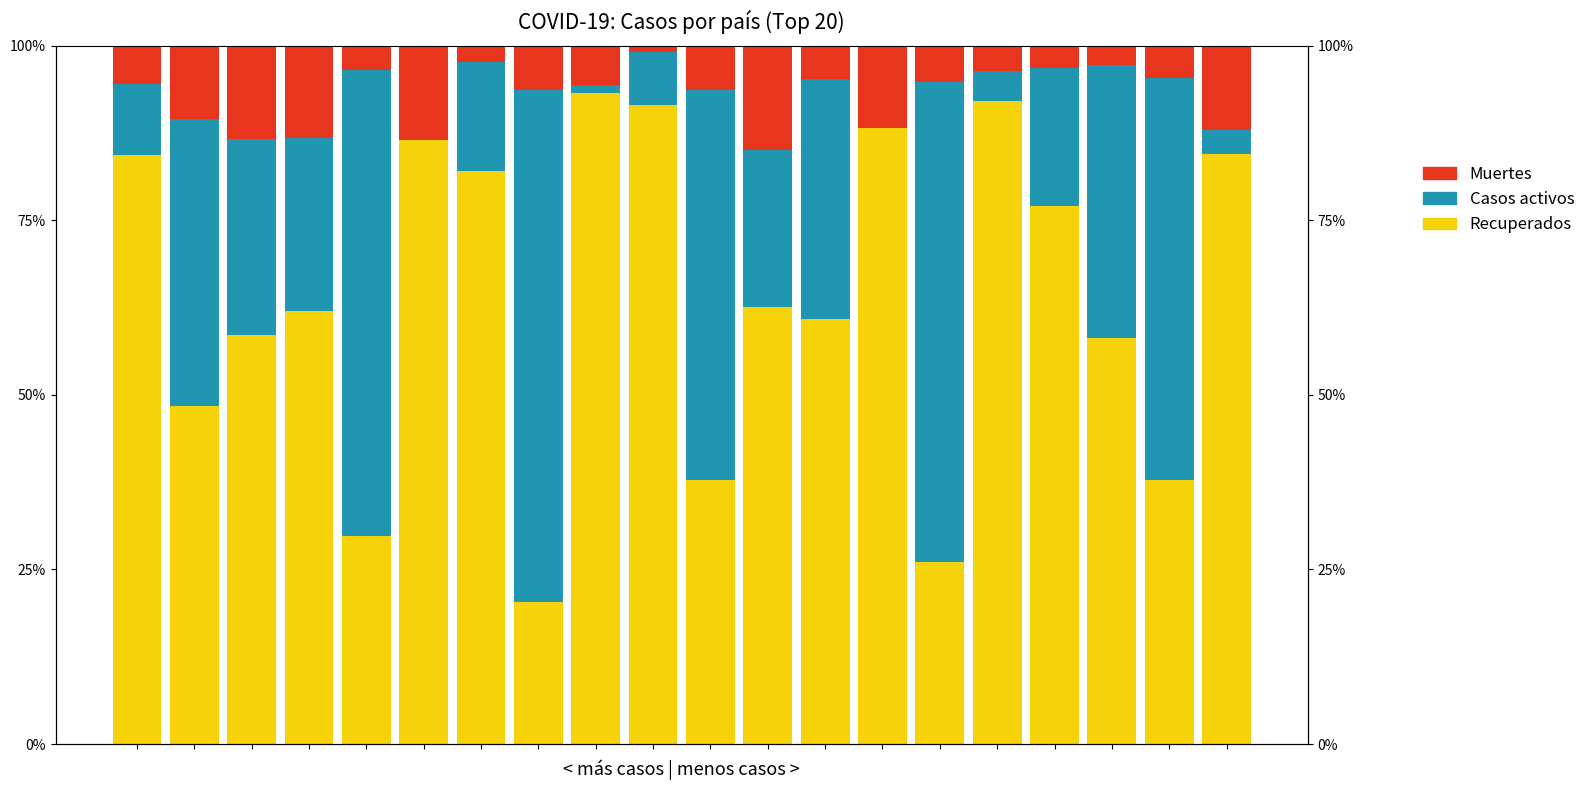

What is the value of the Muertes bar at the 14th from the left?

0.1